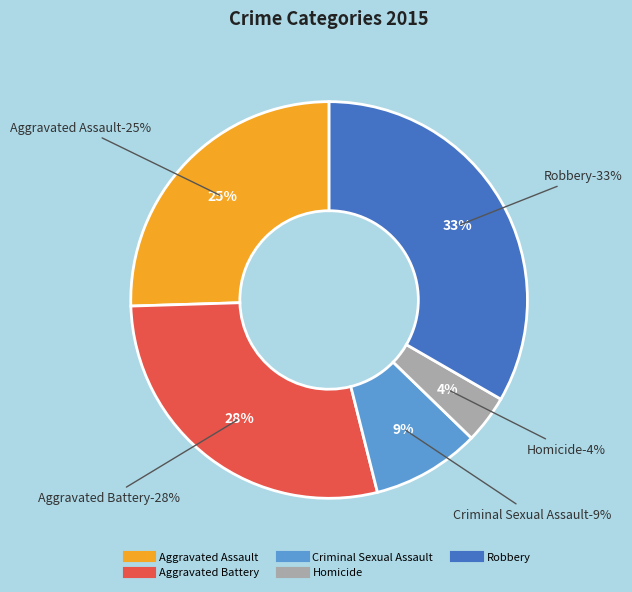

Is Aggravated Assault the majority of the pie?

No